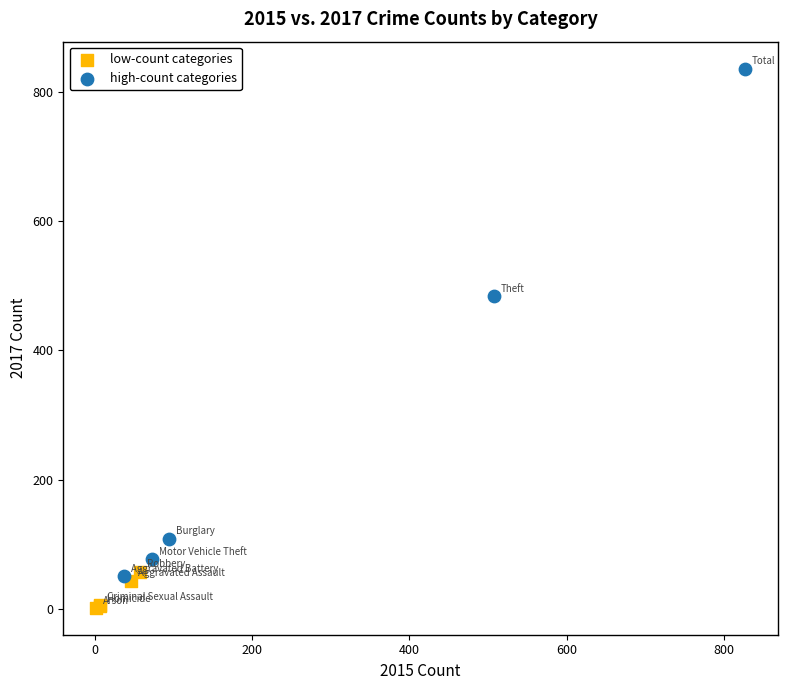

Which series contains the lowest Y value?

low-count categories